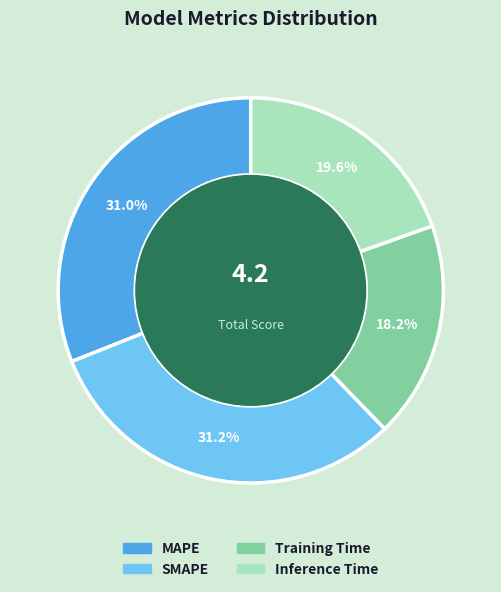

Which slice is the smallest?

Training Time